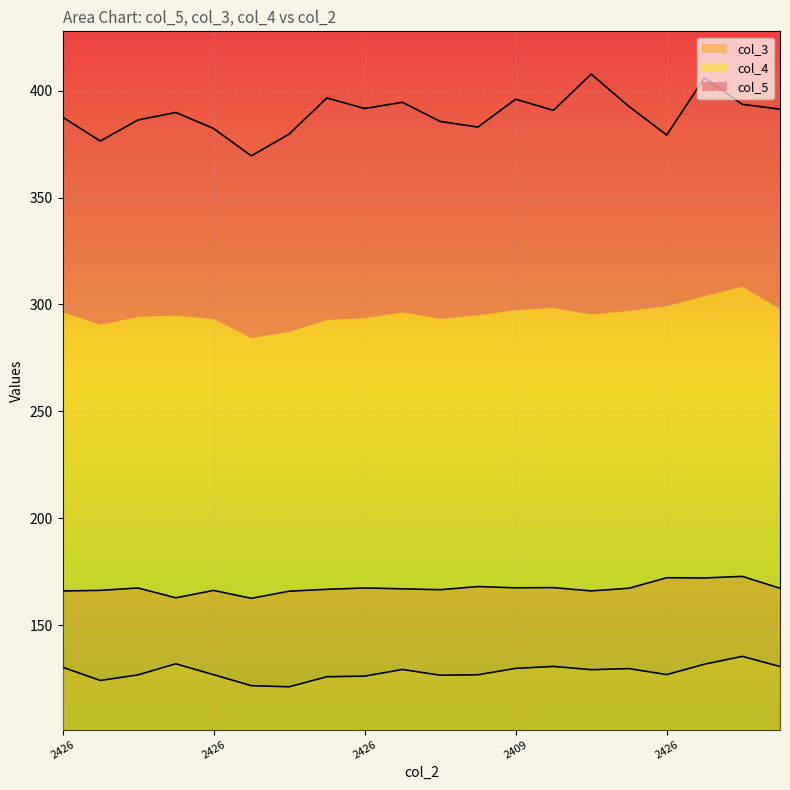

True or false: col_3 has more than 2 interior local peaks.

True